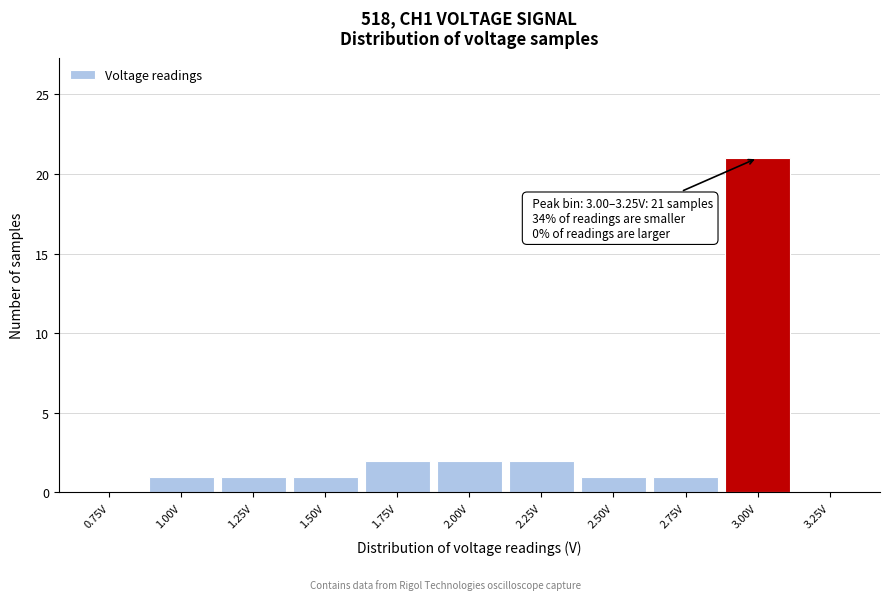

Reading left to right, list all the values displayed in this chart.

0.75V=0	1.00V=1	1.25V=1	1.50V=1	1.75V=2	2.00V=2	2.25V=2	2.50V=1	2.75V=1	3.00V=21	3.25V=0